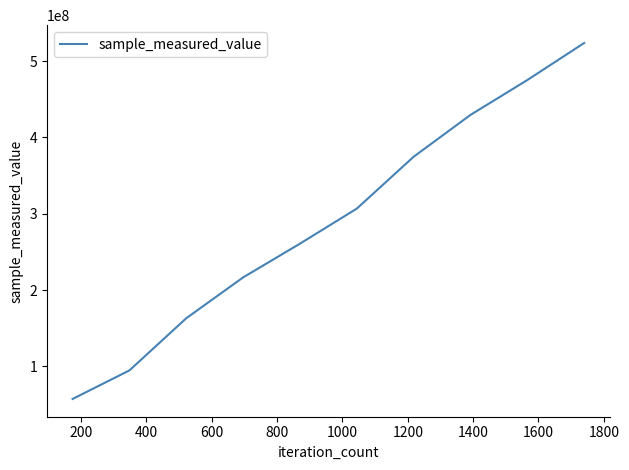

What is the minimum value shown in the chart?

57459025